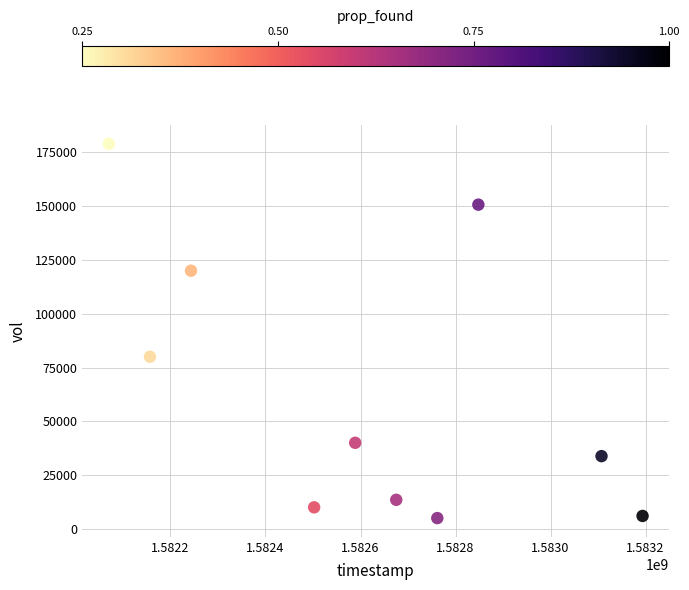

What Y value in the scatter plot is closest to 92000?

80000